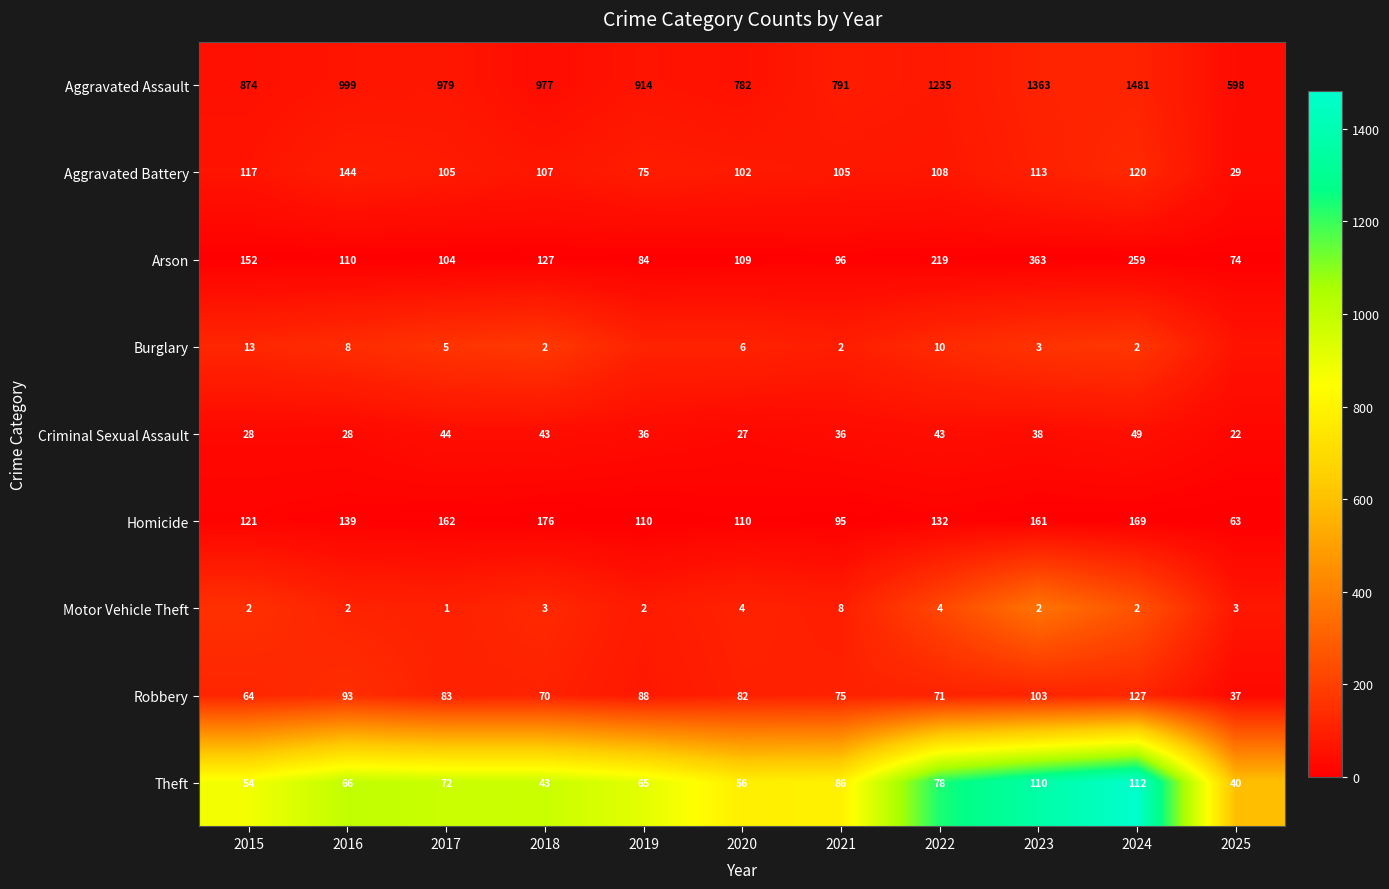

What is the difference between the second highest and second lowest values in the Aggravated Battery series?

45